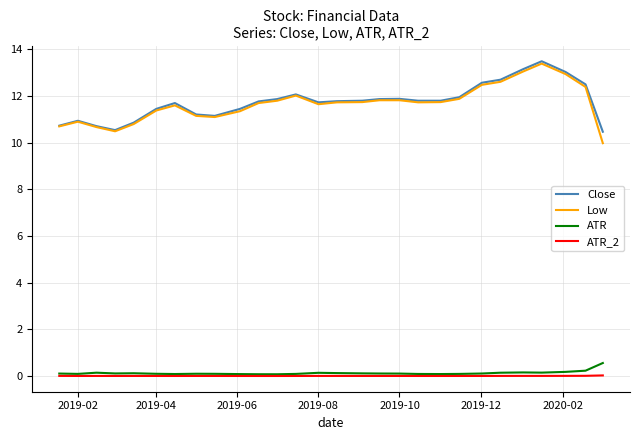

Is this an area chart (filled region under the line)?

No